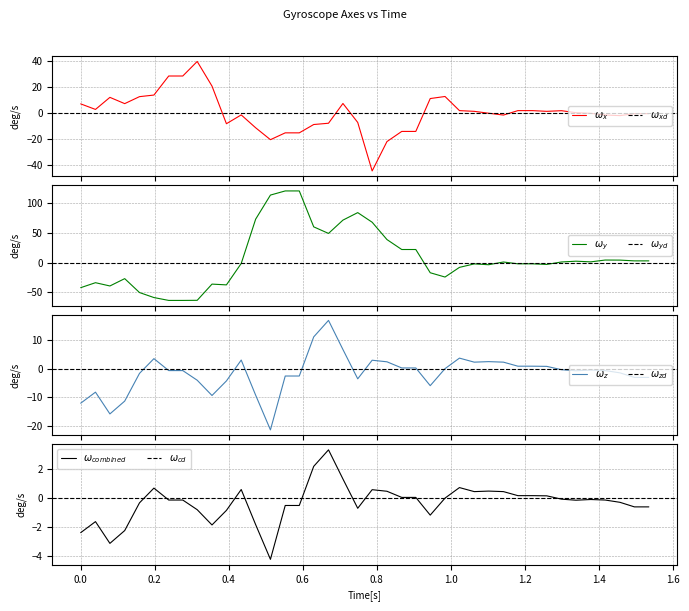

Rank the series by their average value, from lowest to highest.

z_axis, x_axis, y_axis